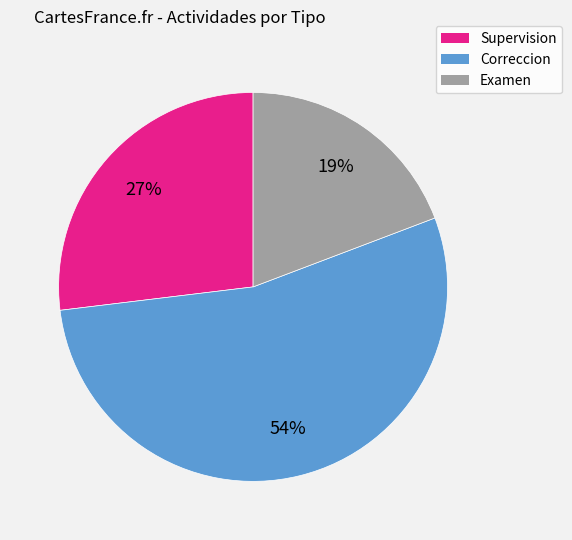

To the nearest percent, what is the average slice percentage?

33%